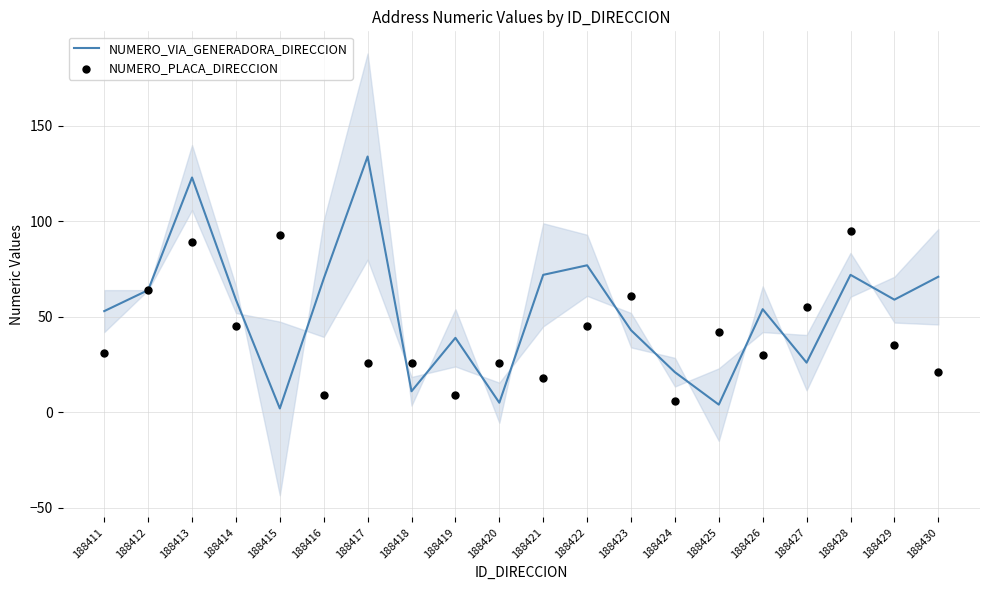

Which series reaches the maximum Y coordinate?

NUMERO_VIA_GENERADORA_DIRECCION